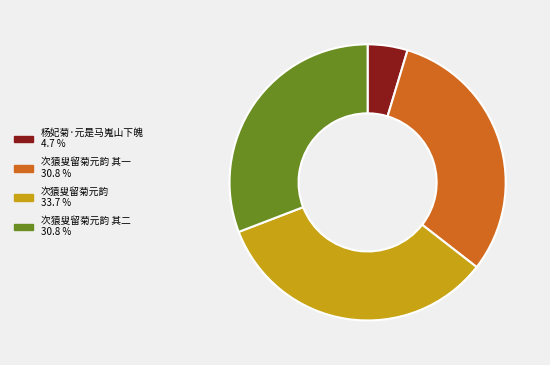

Does any single category account for the majority?

No